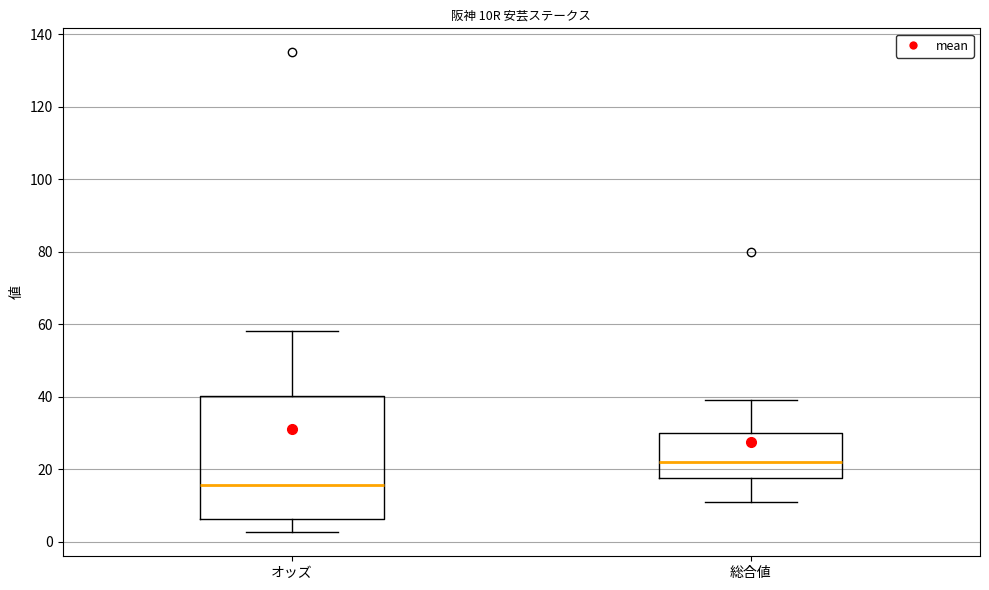

Which box has the highest median line?

総合値